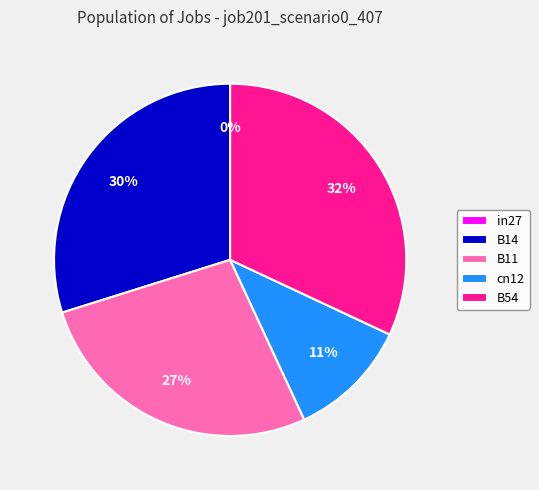

To the nearest percent, what percentage of the pie is B11?

27%